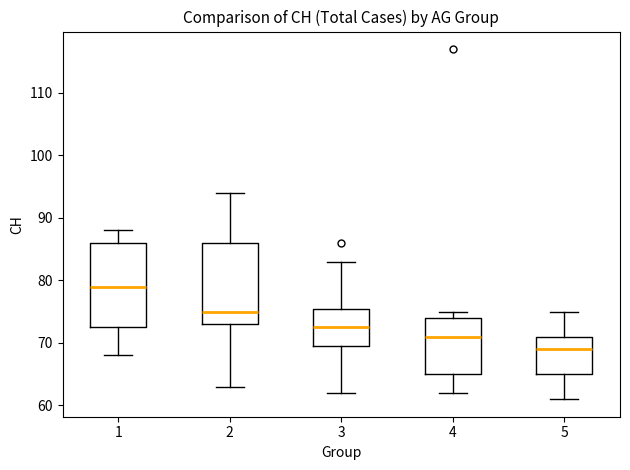

Reading left to right, transcribe this box plot: for each box, give where its median line is, the range the box spans, and where its two whiskers end, as read against the y-axis. The values are not printed on the chart, so give them approximately, as read against the axis.

1: median 79, box 73 to 86, whiskers 68 to 88
2: median 75, box 73 to 86, whiskers 63 to 94
3: median 73, box 70 to 76, whiskers 62 to 83
4: median 71, box 65 to 74, whiskers 62 to 75
5: median 69, box 65 to 71, whiskers 61 to 75